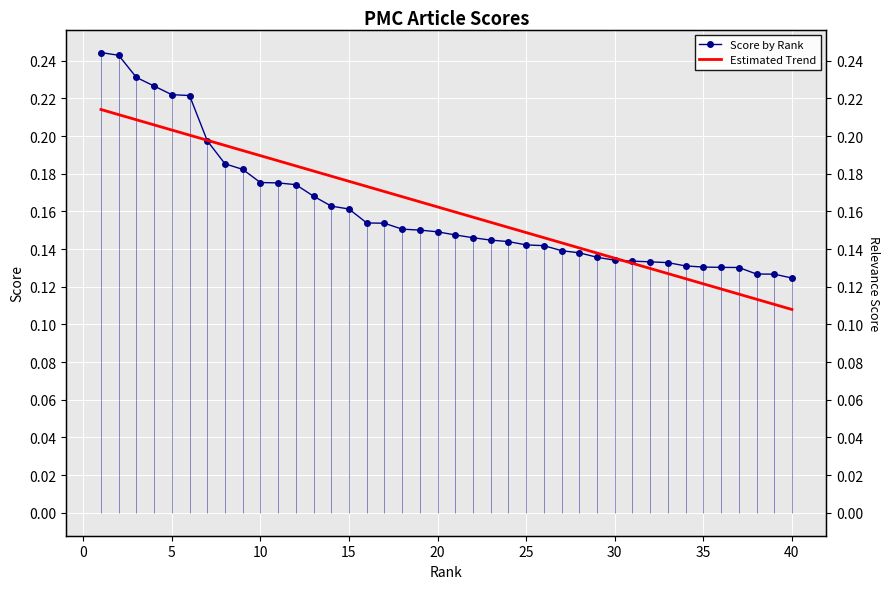

What are all the series names shown in the legend?

Score by Rank, Estimated Trend